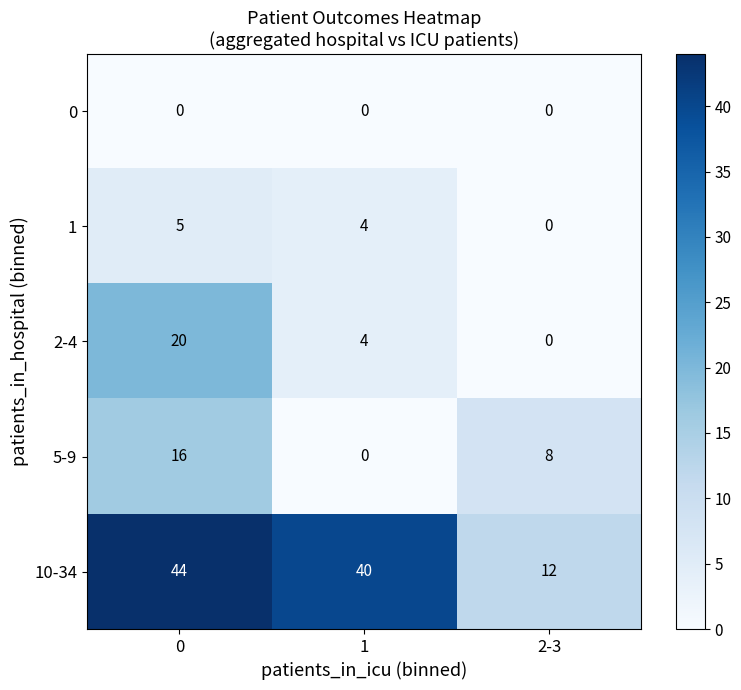

How many 10-34 values are between 12 and 44?

3